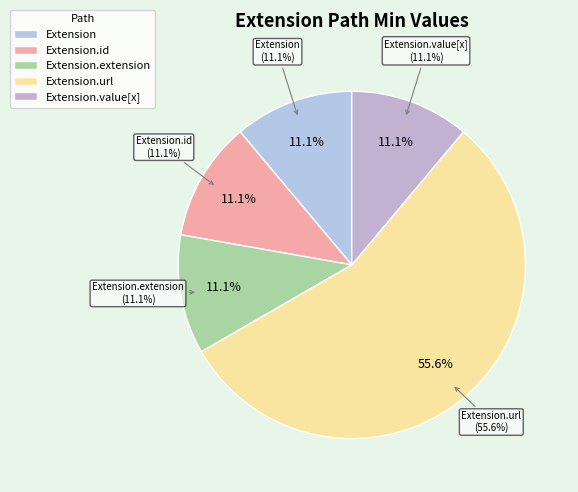

Which slice is the smallest?

Extension